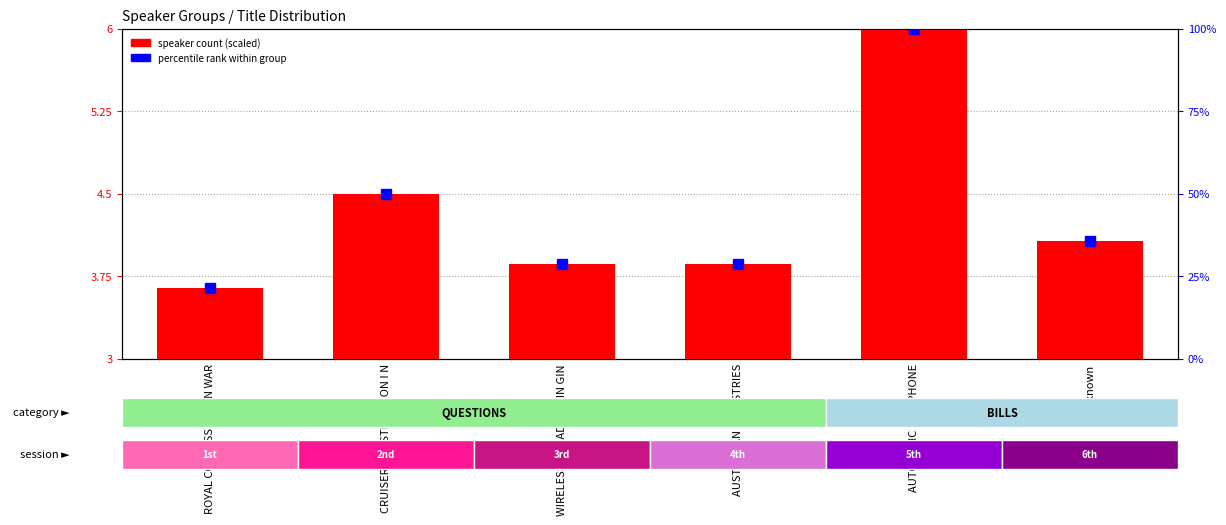

Reading right to left, extract all data points from this chart.

speaker count (scaled): 4.1	6.0	3.9	3.9	4.5	3.6
percentile rank within group: 35.7	100.0	28.6	28.6	50.0	21.4